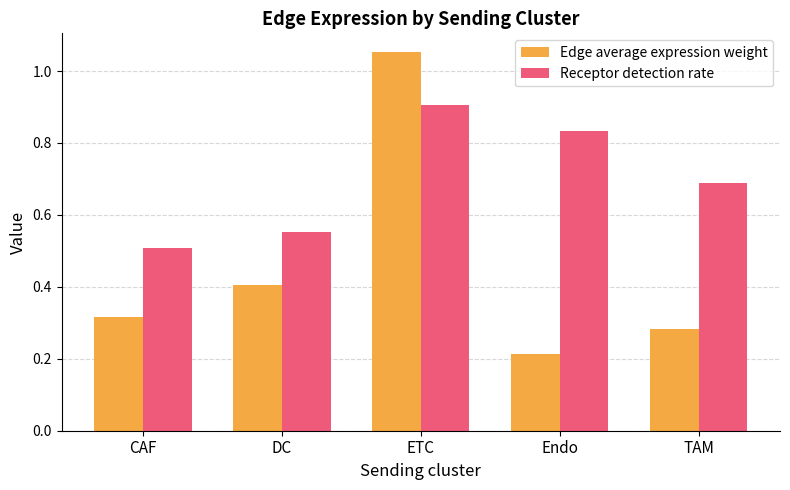

What is the total value across all series at DC?

1.0